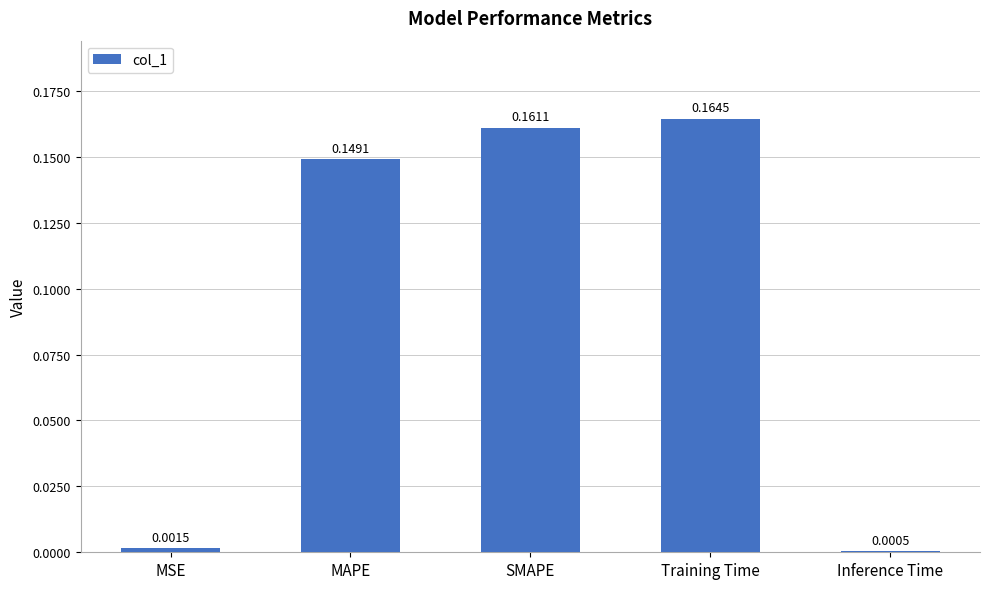

What is the sum of all values?

0.5